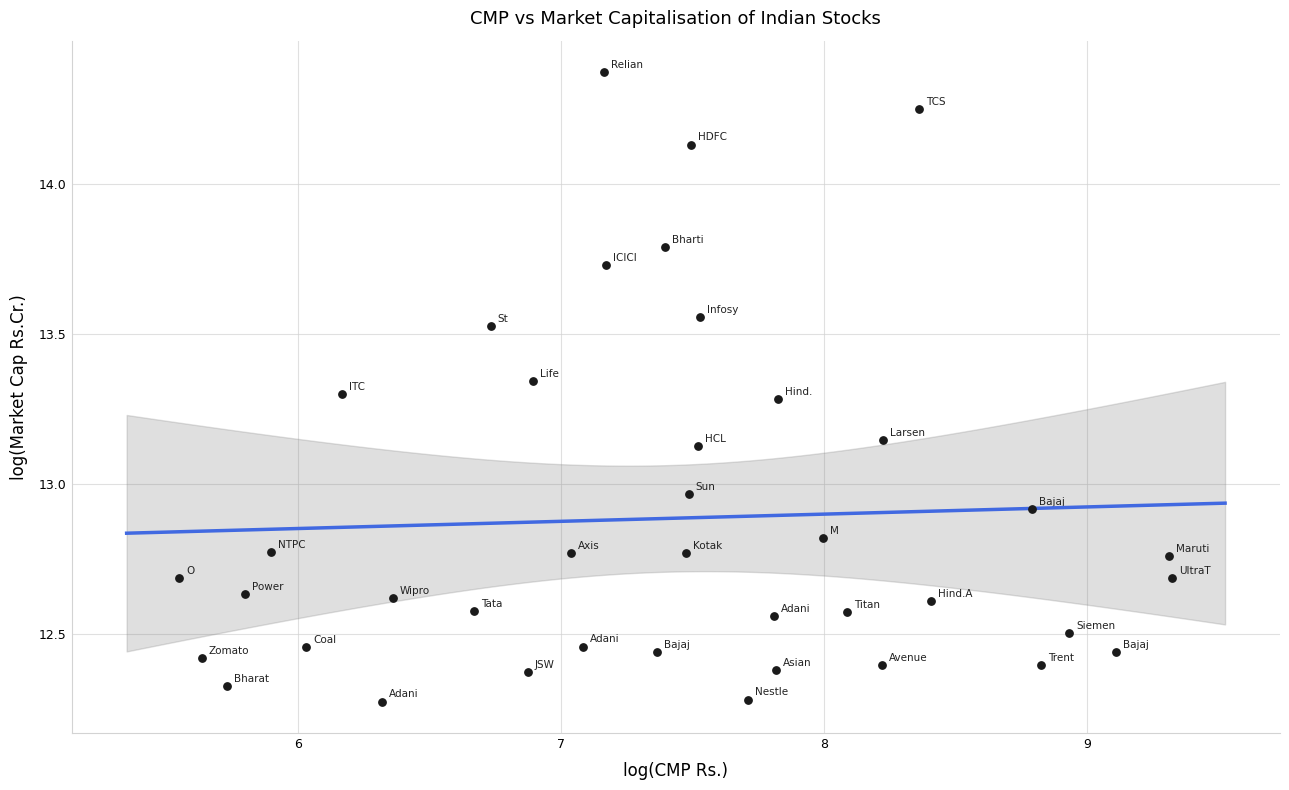

What is the range of X values (max minus min)?

3.8